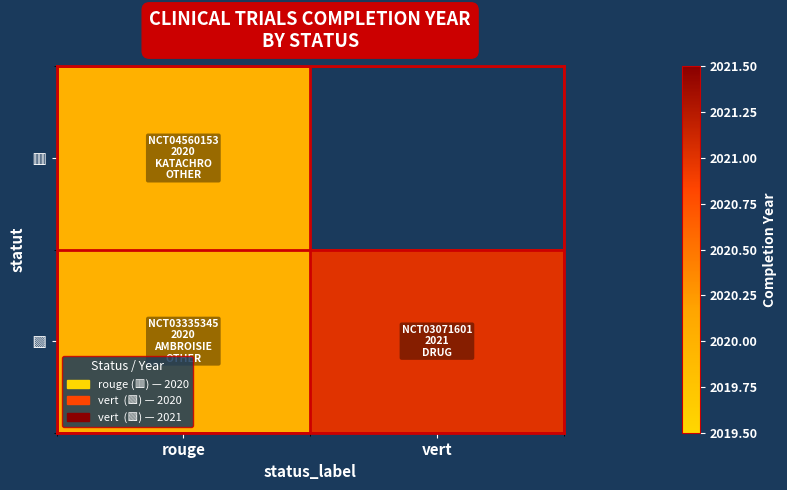

At which label is 🟥 closest to 2020?

rouge